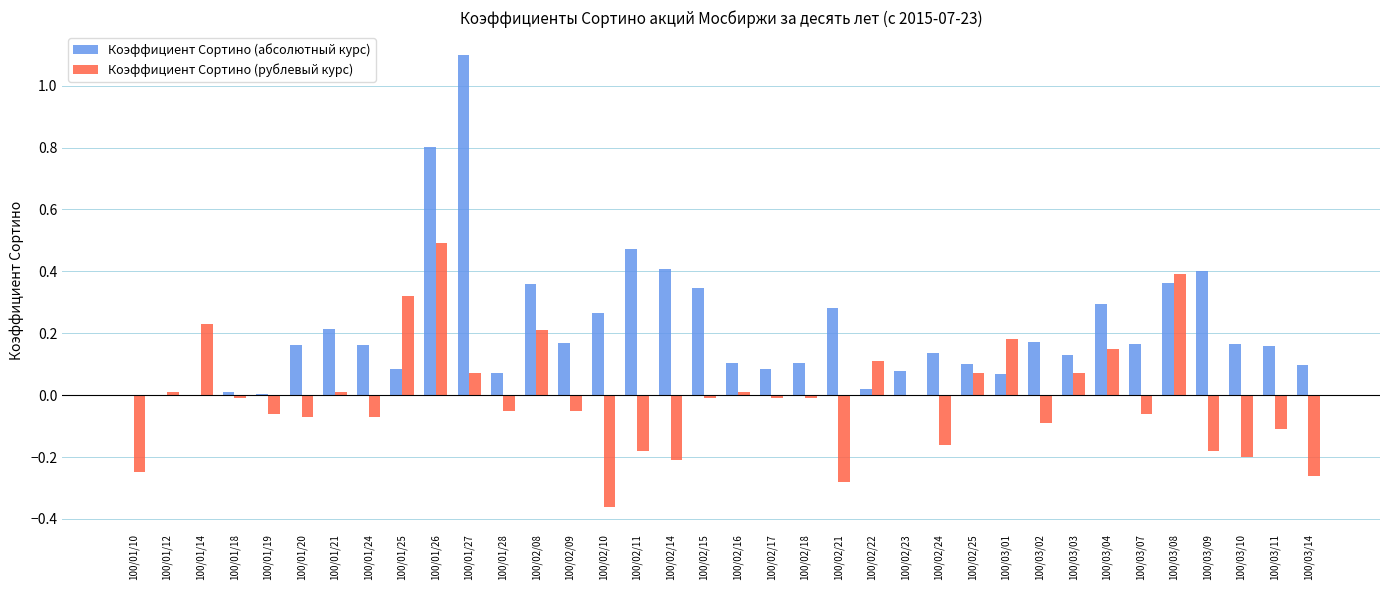

What is the maximum value shown in the chart?

1.1